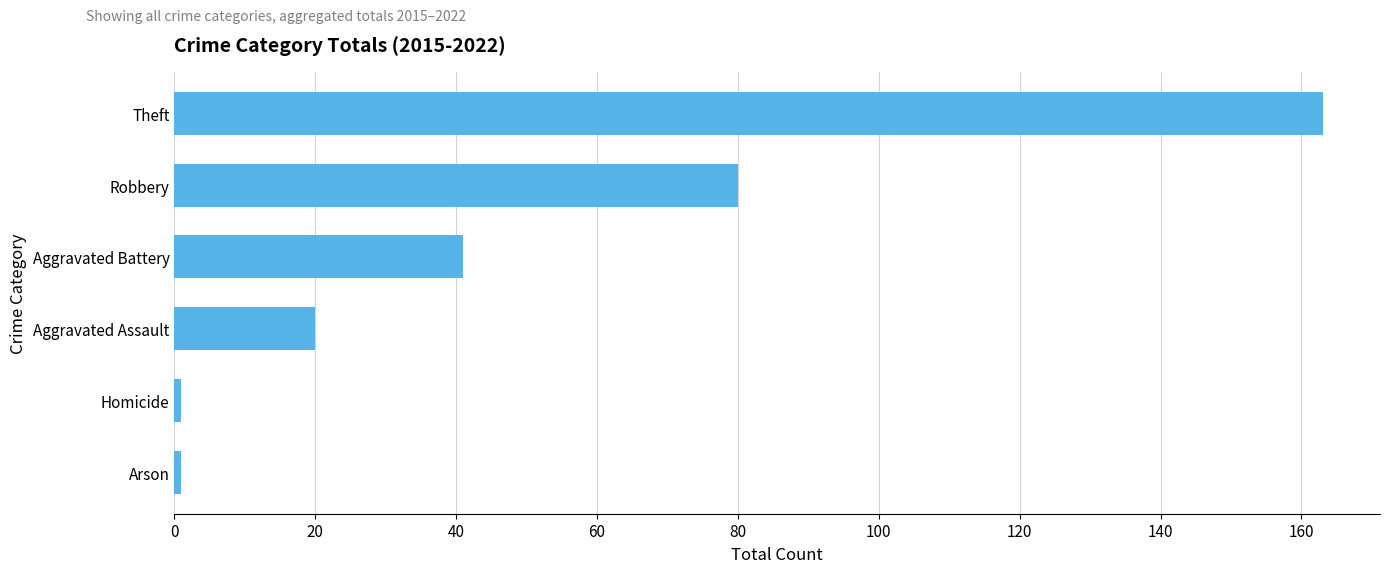

Which has a higher value, Arson or Aggravated Battery?

Aggravated Battery